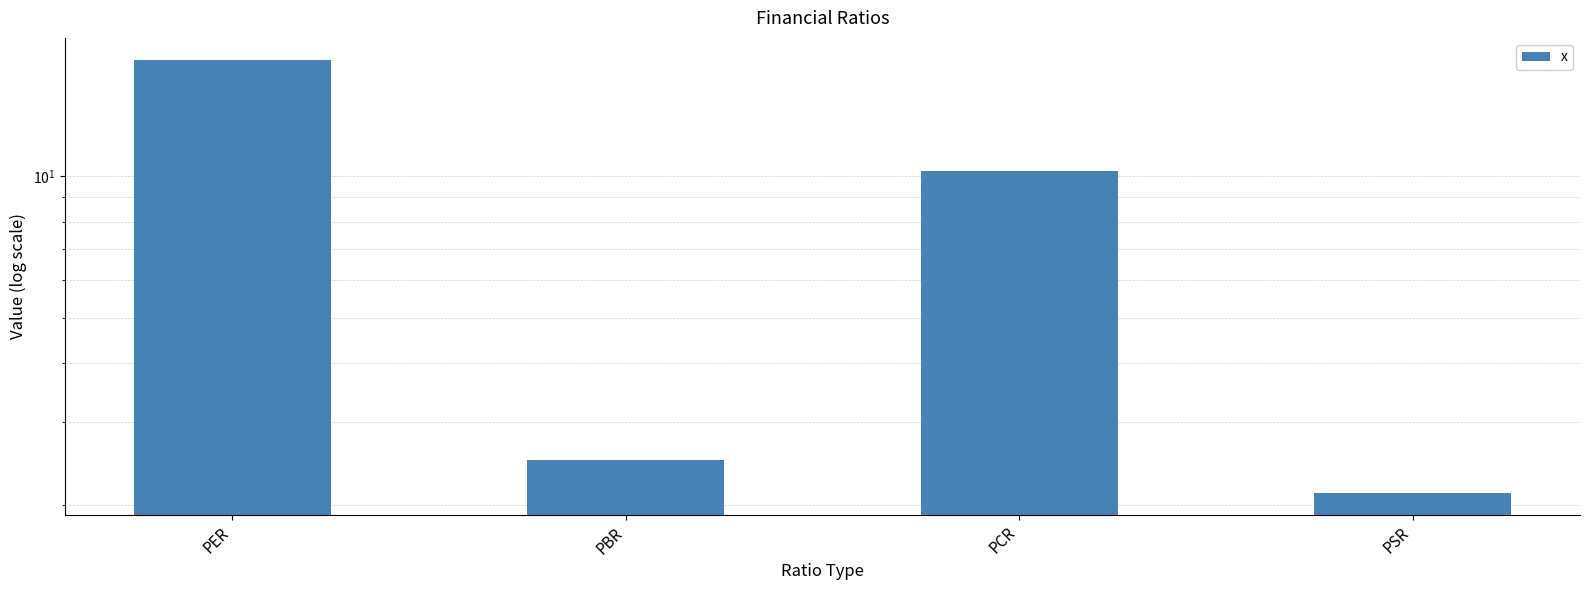

What is the difference between the maximum and minimum values?

15.5